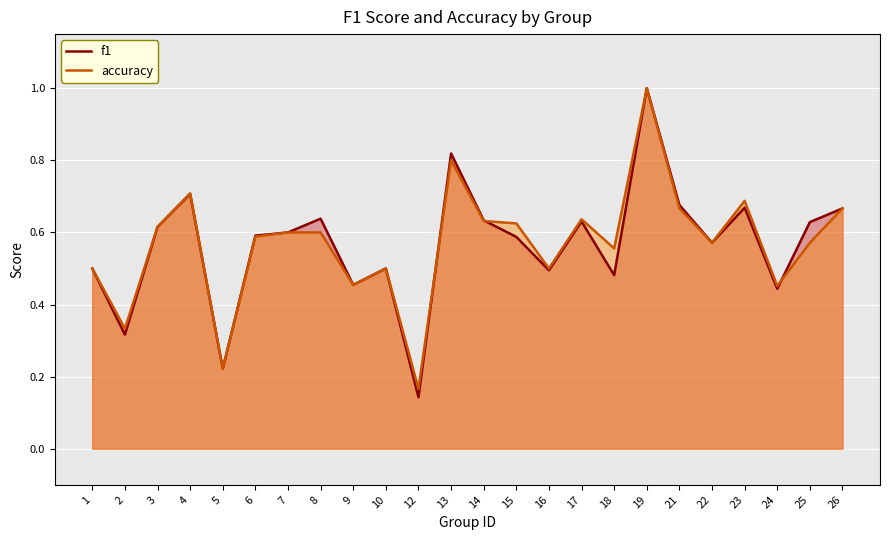

What is the total value across all series at 23?

1.4